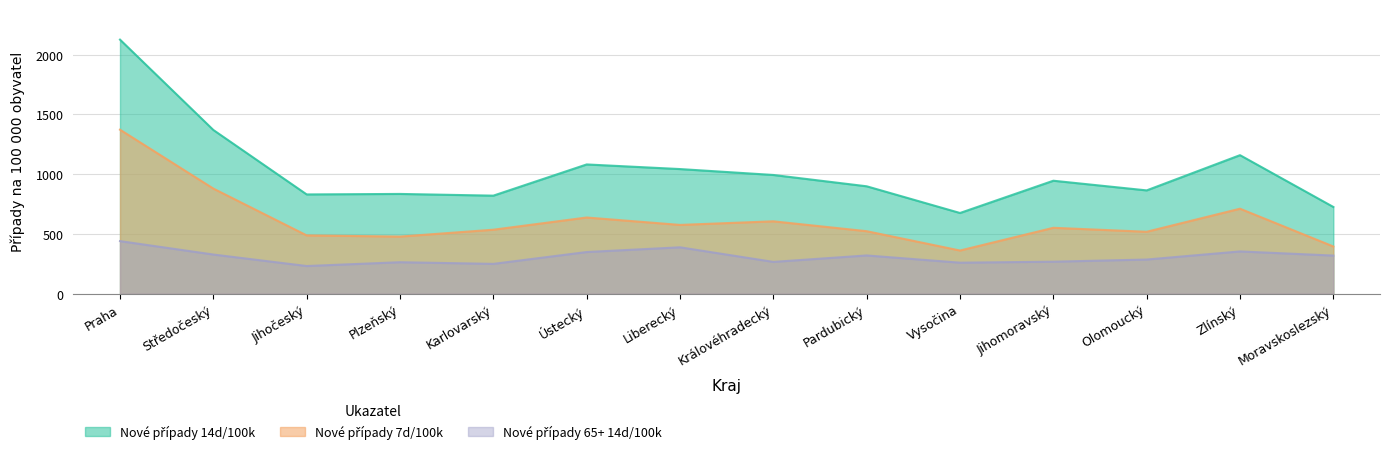

At Plzeňský, list the series in order from smallest to largest.

Nové případy 65+ 14d/100k, Nové případy 7d/100k, Nové případy 14d/100k